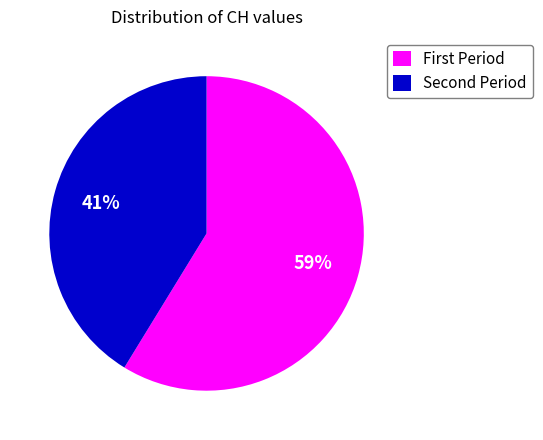

What is the majority slice?

First Period